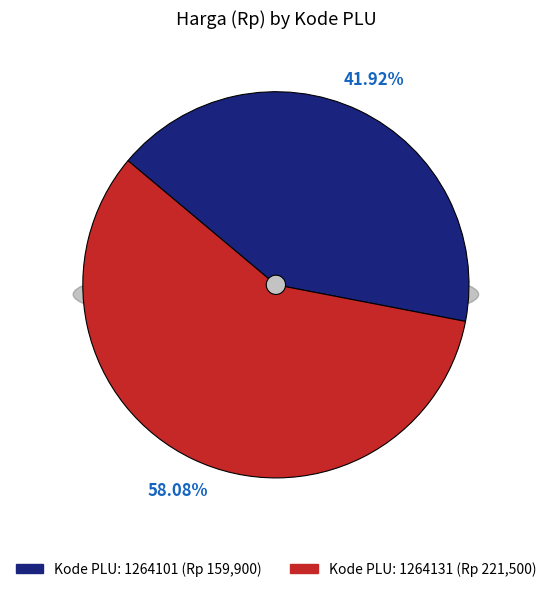

To the nearest percent, what is the difference between the 1264131 and 1264101 slice percentages?

16%